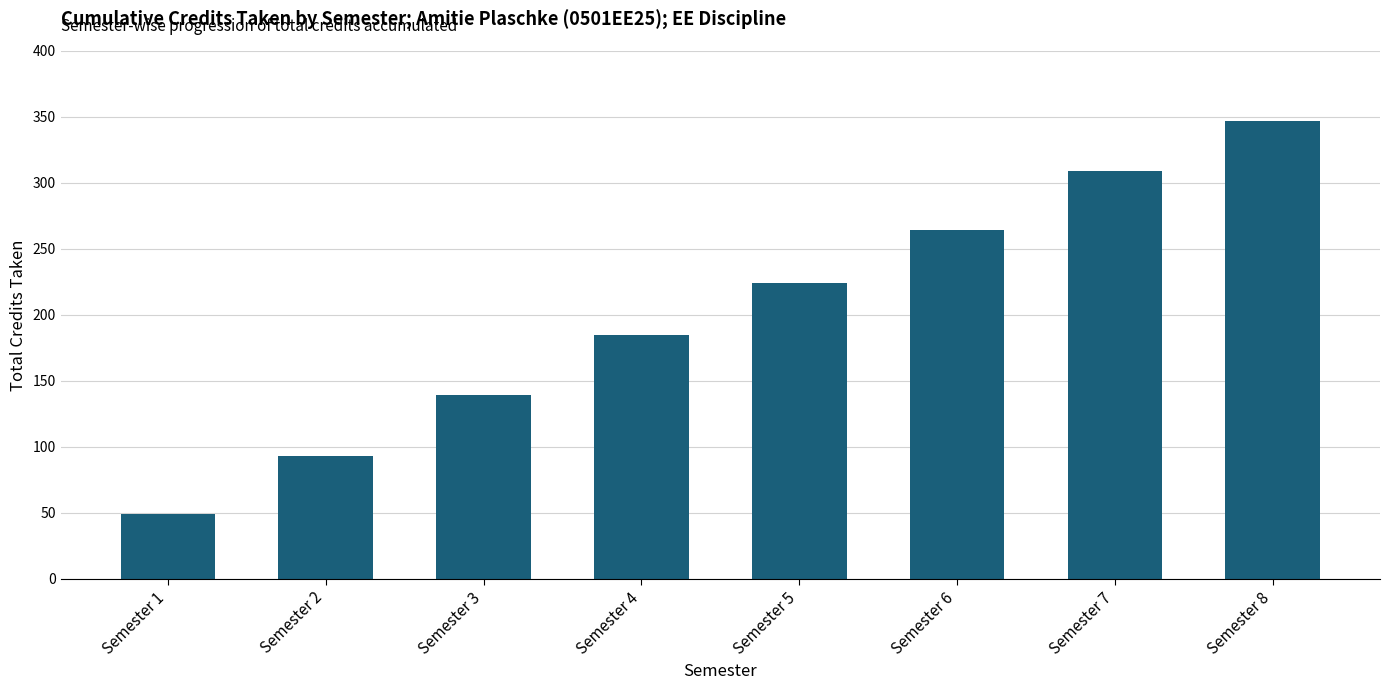

Rank the categories by value from lowest to highest.

Semester 1, Semester 2, Semester 3, Semester 4, Semester 5, Semester 6, Semester 7, Semester 8